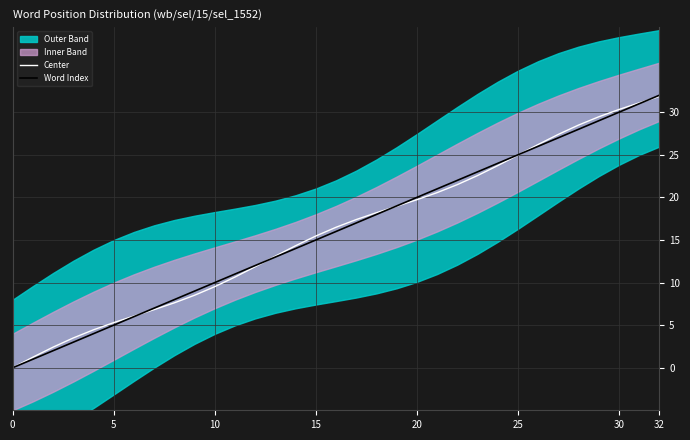

What is the total value across all series at 22?

43.5